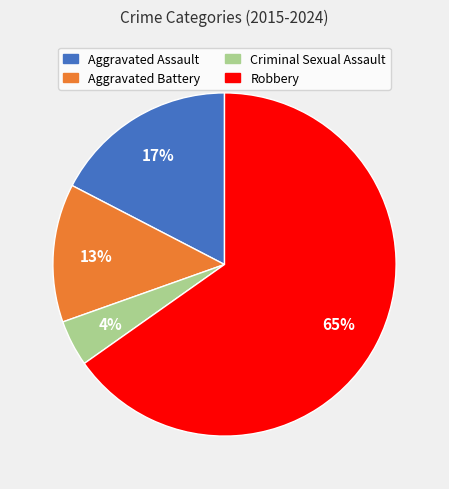

What is the largest slice in the pie chart?

Robbery